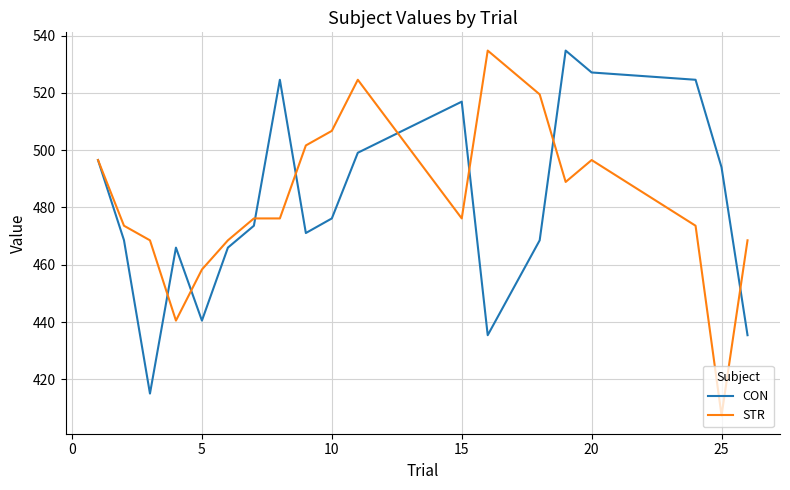

How many categories are shown in the chart?

19